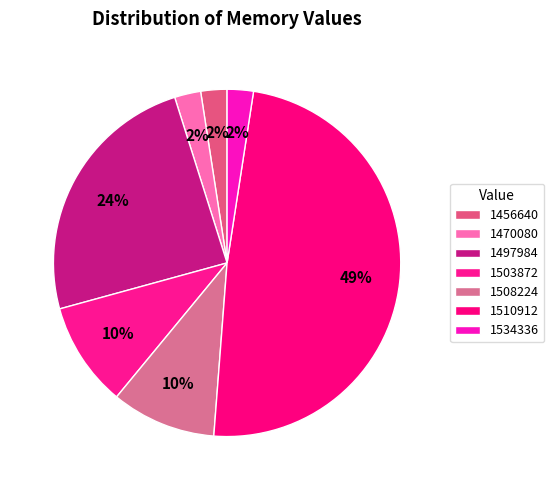

What percentage is the 1456640 slice, to the nearest percent?

2%